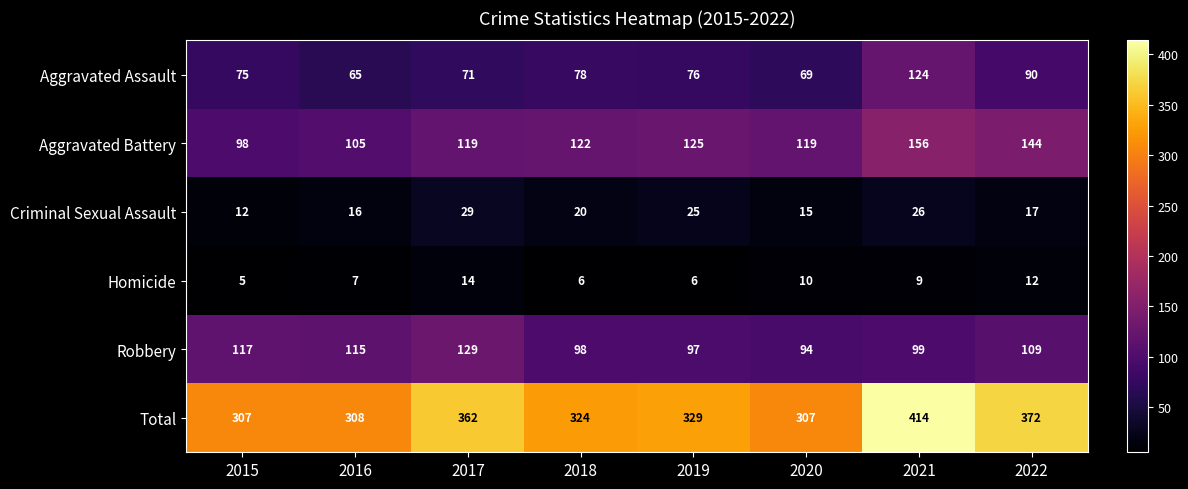

The value of Robbery at 2019 is 97. True or false?

True